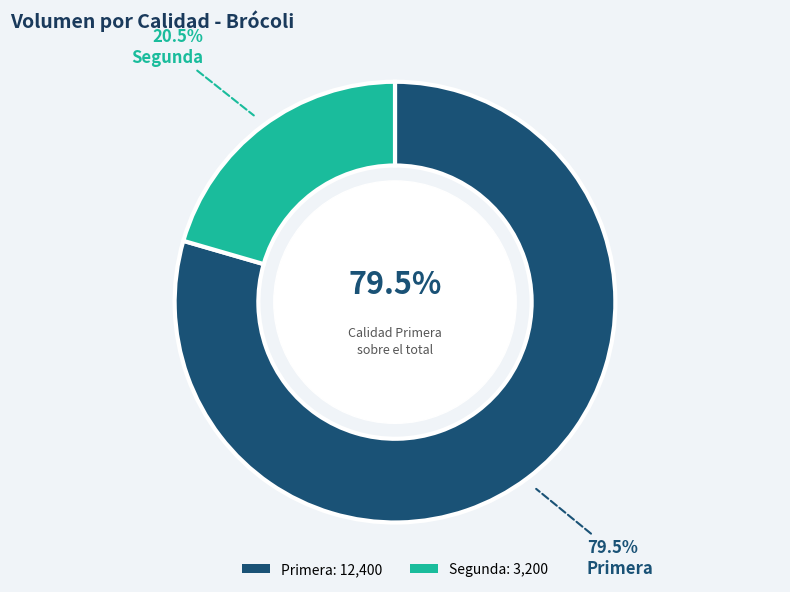

What percentage do Primera and Segunda together represent?

100.0%